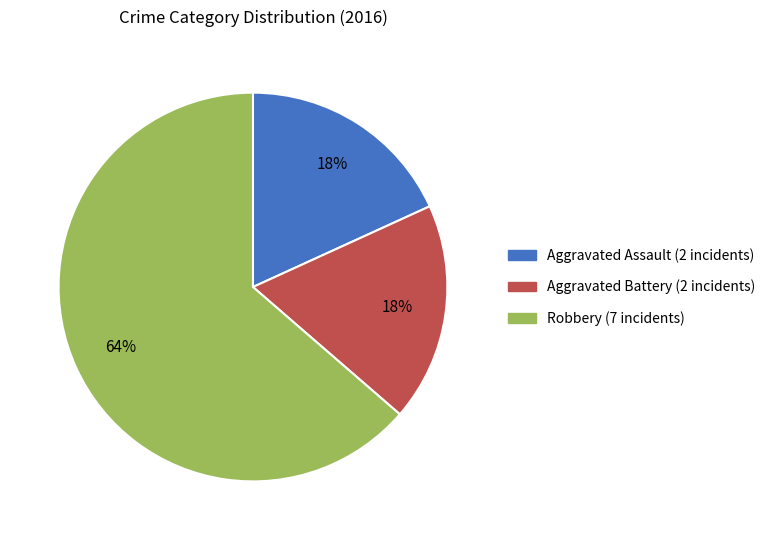

Count the number of slices in the pie.

3